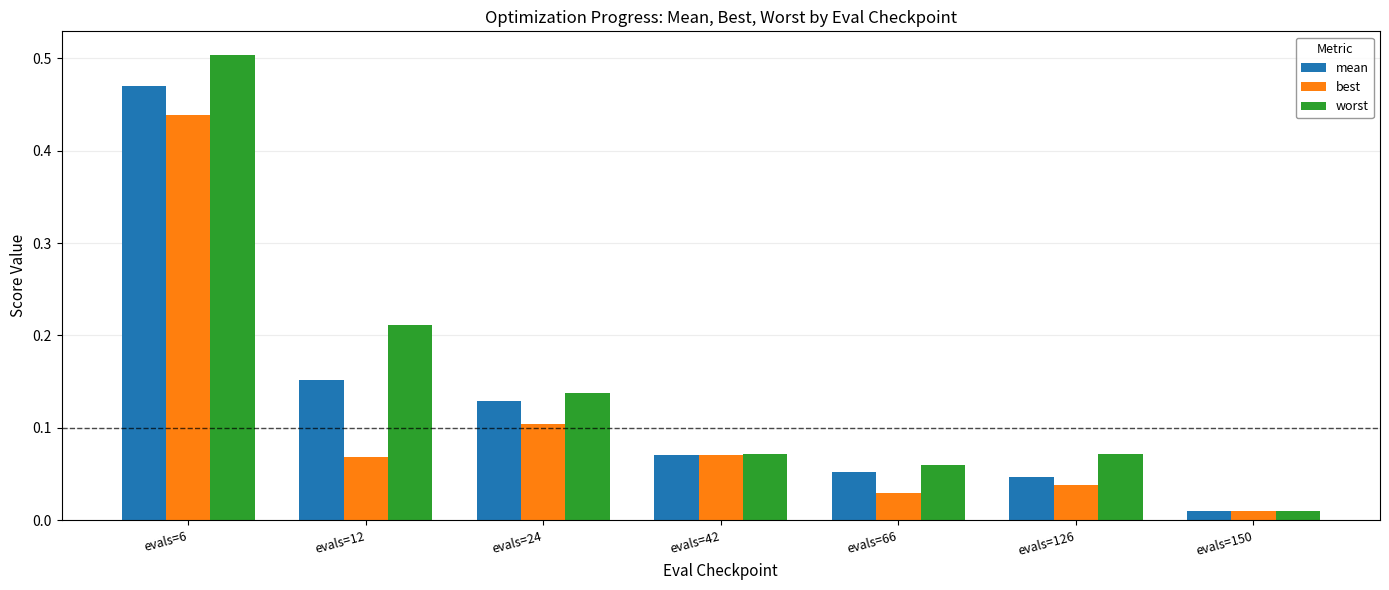

How many groups of bars are there?

7